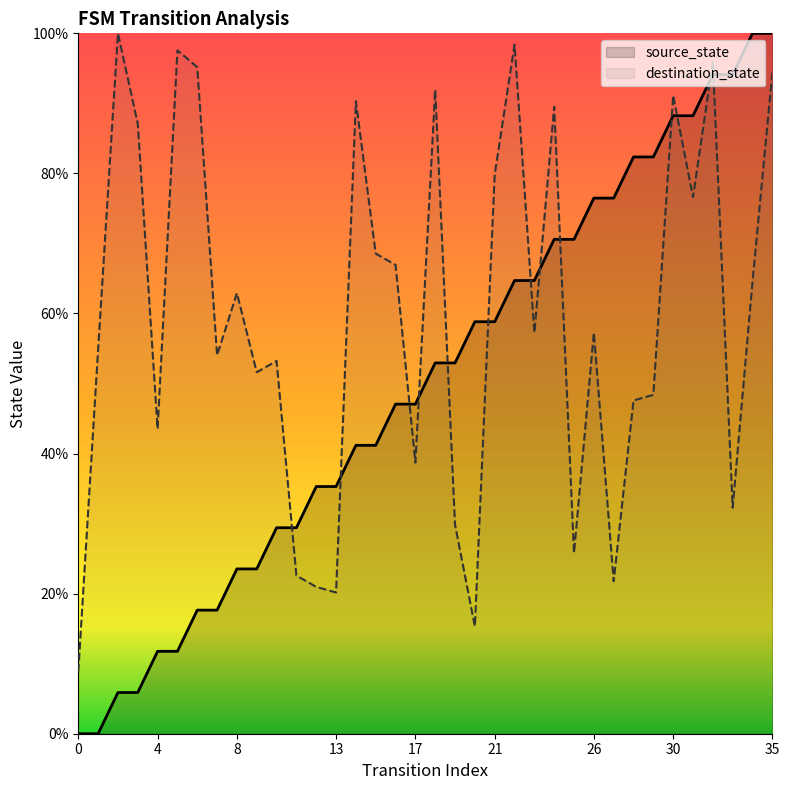

Reading left to right, extract all data points from this chart.

source_state: 0.0	0.0	5.9	5.9	11.8	11.8	17.6	17.6	23.5	23.5	29.4	29.4	35.3	35.3	41.2	41.2	47.1	47.1	52.9	52.9	58.8	58.8	64.7	64.7	70.6	70.6	76.5	76.5	82.4	82.4	88.2	88.2	94.1	94.1	100.0	100.0
destination_state: 8.9	54.8	100.0	87.1	43.5	97.6	95.2	54.0	62.9	51.6	53.2	22.6	21.0	20.2	90.3	68.5	66.9	38.7	91.9	29.8	15.3	79.8	98.4	57.3	89.5	25.8	57.3	21.8	47.6	48.4	91.1	76.6	96.0	32.3	64.5	94.4